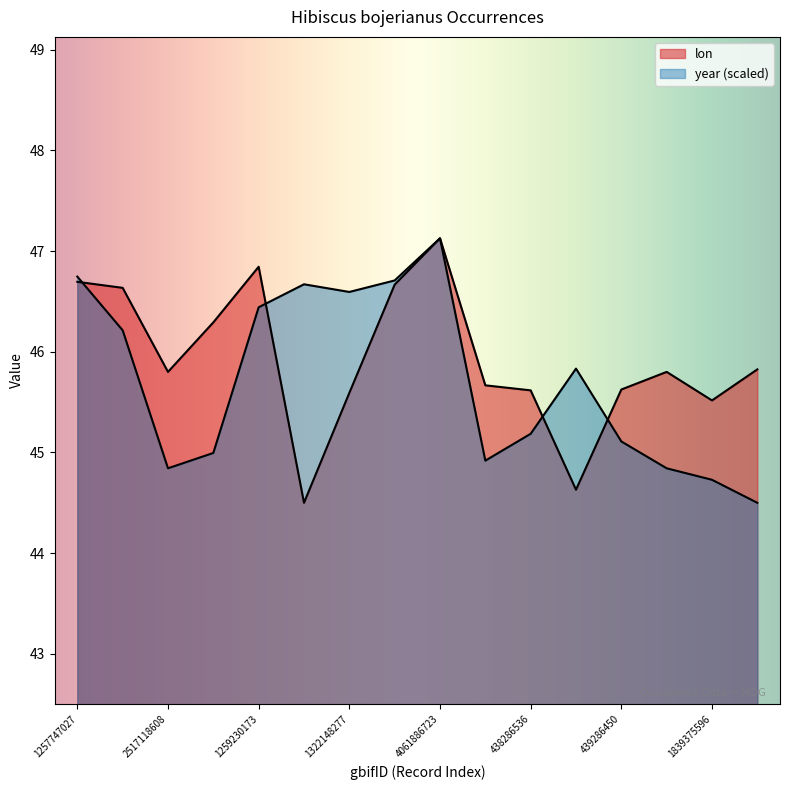

Reading right to left, extract all data points from this chart.

lon: 45.8	45.5	45.8	45.6	44.6	45.6	45.7	47.1	46.7	45.6	44.5	46.8	46.3	45.8	46.6	46.7
year: 44.5	44.7	44.8	45.1	45.8	45.2	44.9	47.1	46.7	46.6	46.7	46.4	45.0	44.8	46.2	46.7